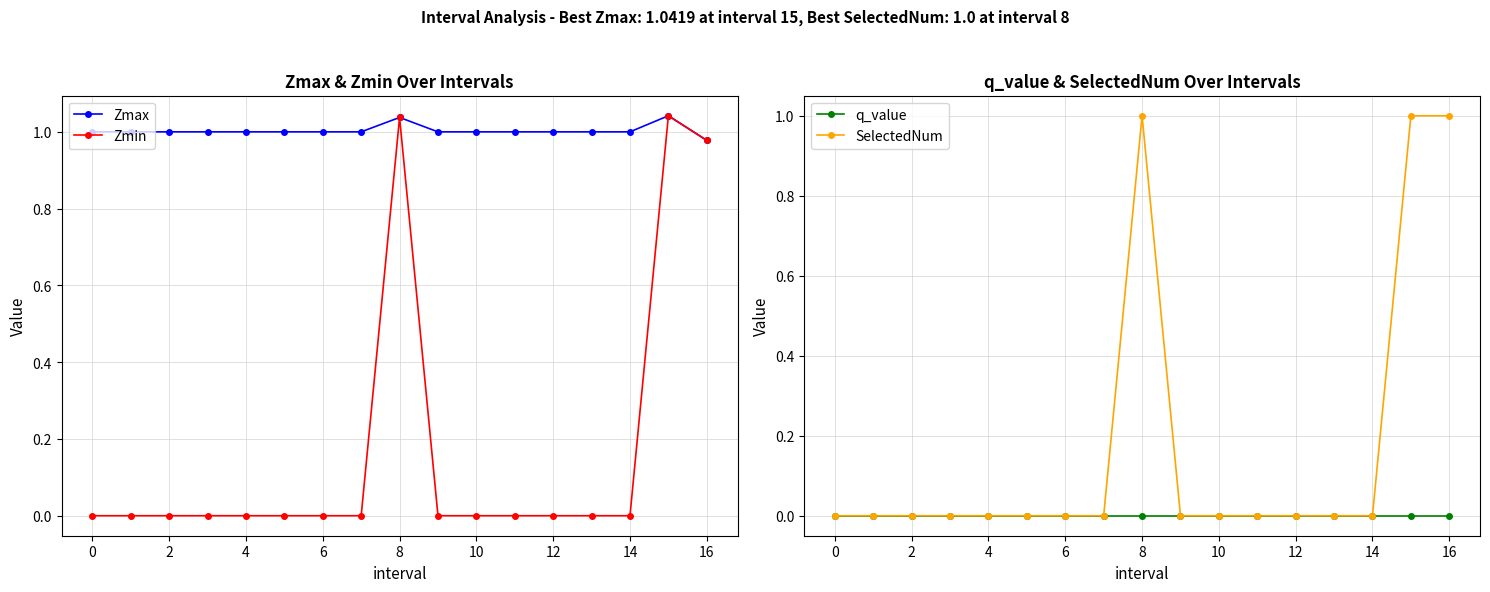

What is the value of the Zmax point at the 11th from the left?

1.0